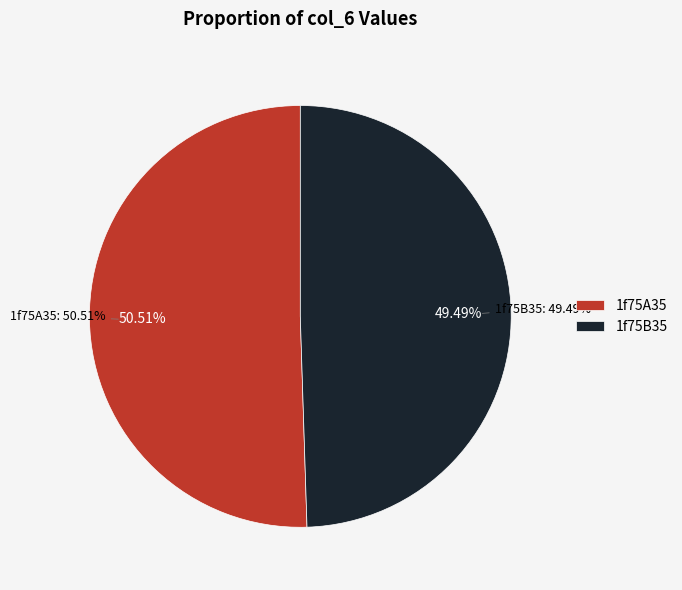

To the nearest percent, what is the combined percentage of 1f75A35 and 1f75B35?

100%